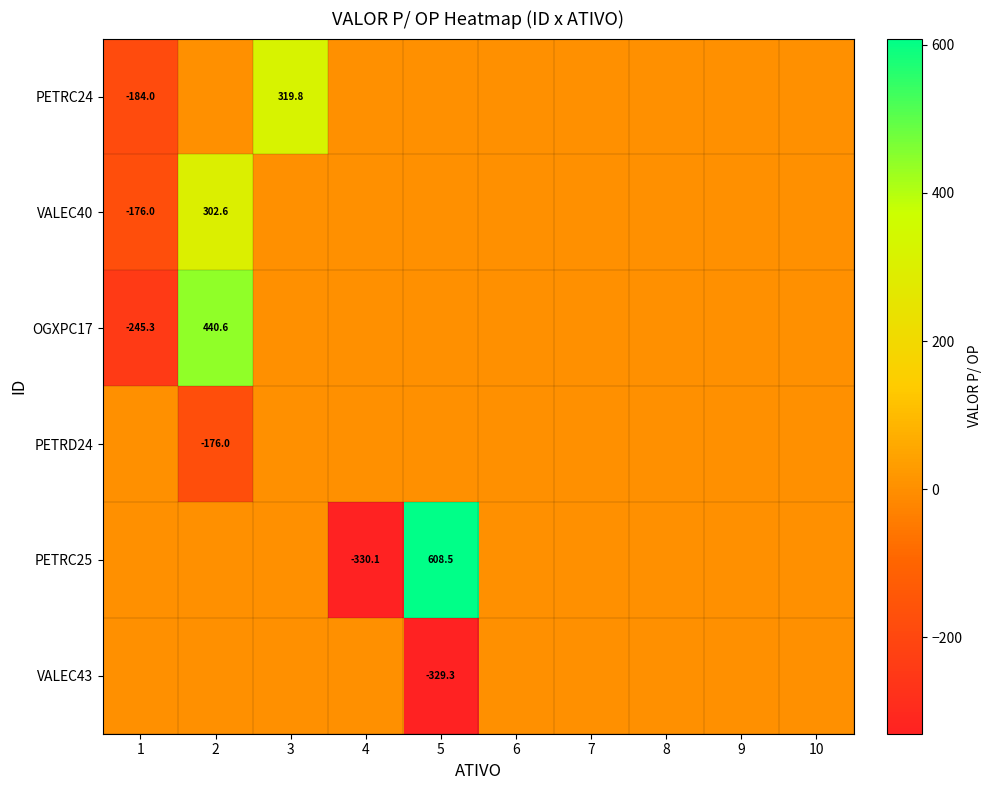

What is the spread (max minus min) of values at 5?

937.9